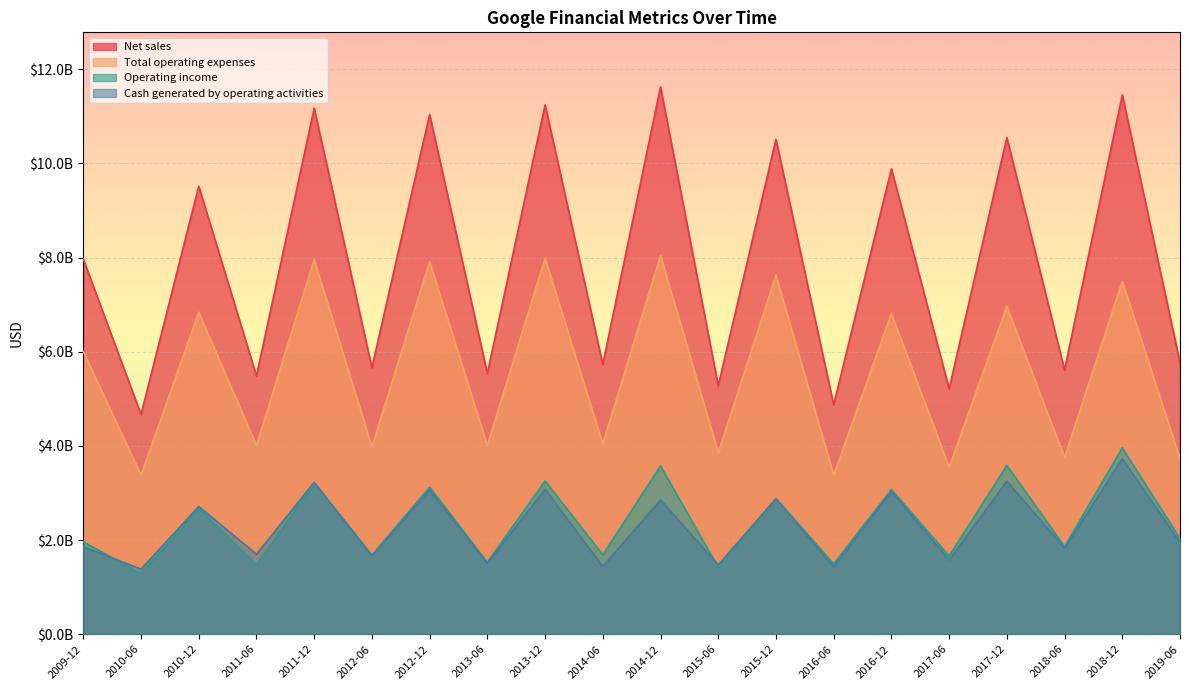

At which category does Cash generated by operating activities reach its first local valley?

2010-06